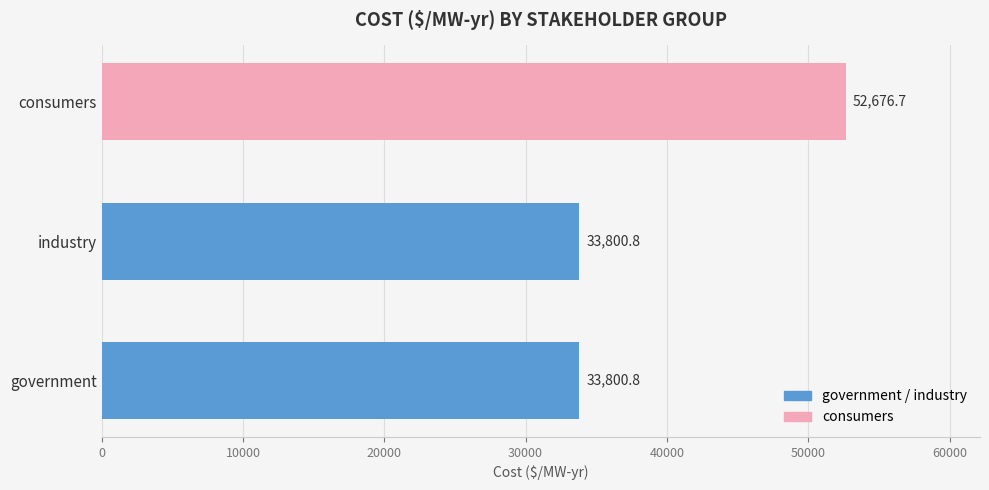

What is the difference between the maximum and second lowest values?

18875.9